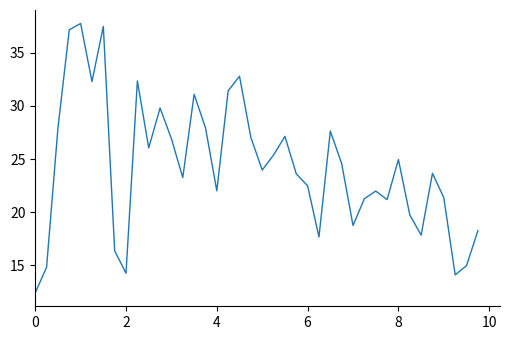

What is the maximum value shown in the chart?

37.8